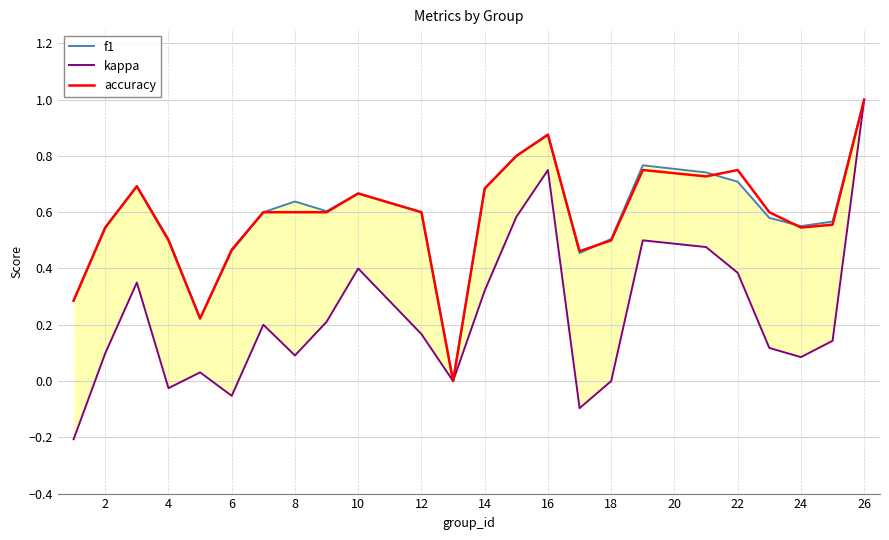

Count the number of data series in this chart.

3